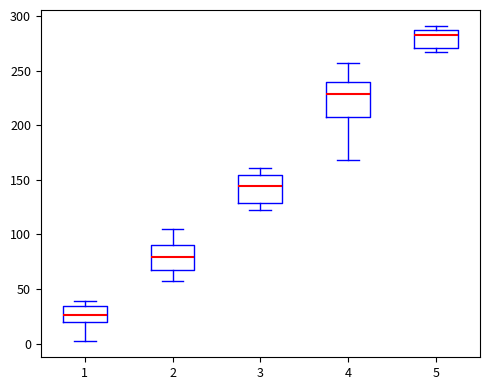

Where is the upper edge of the box at x = 1 on the y-axis? The values are not printed on the chart, so give them approximately, as read against the axis.

35